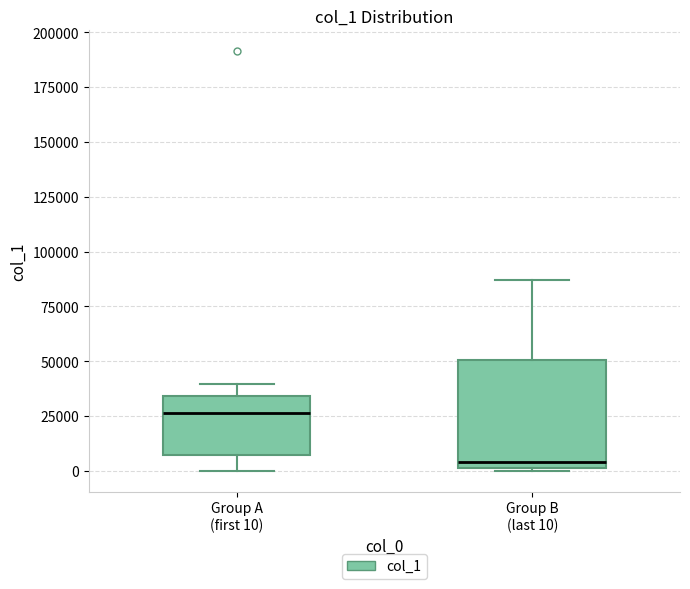

Where does the lower whisker of the box for Group A (first 10) end on the y-axis? The values are not printed on the chart, so give them approximately, as read against the axis.

0